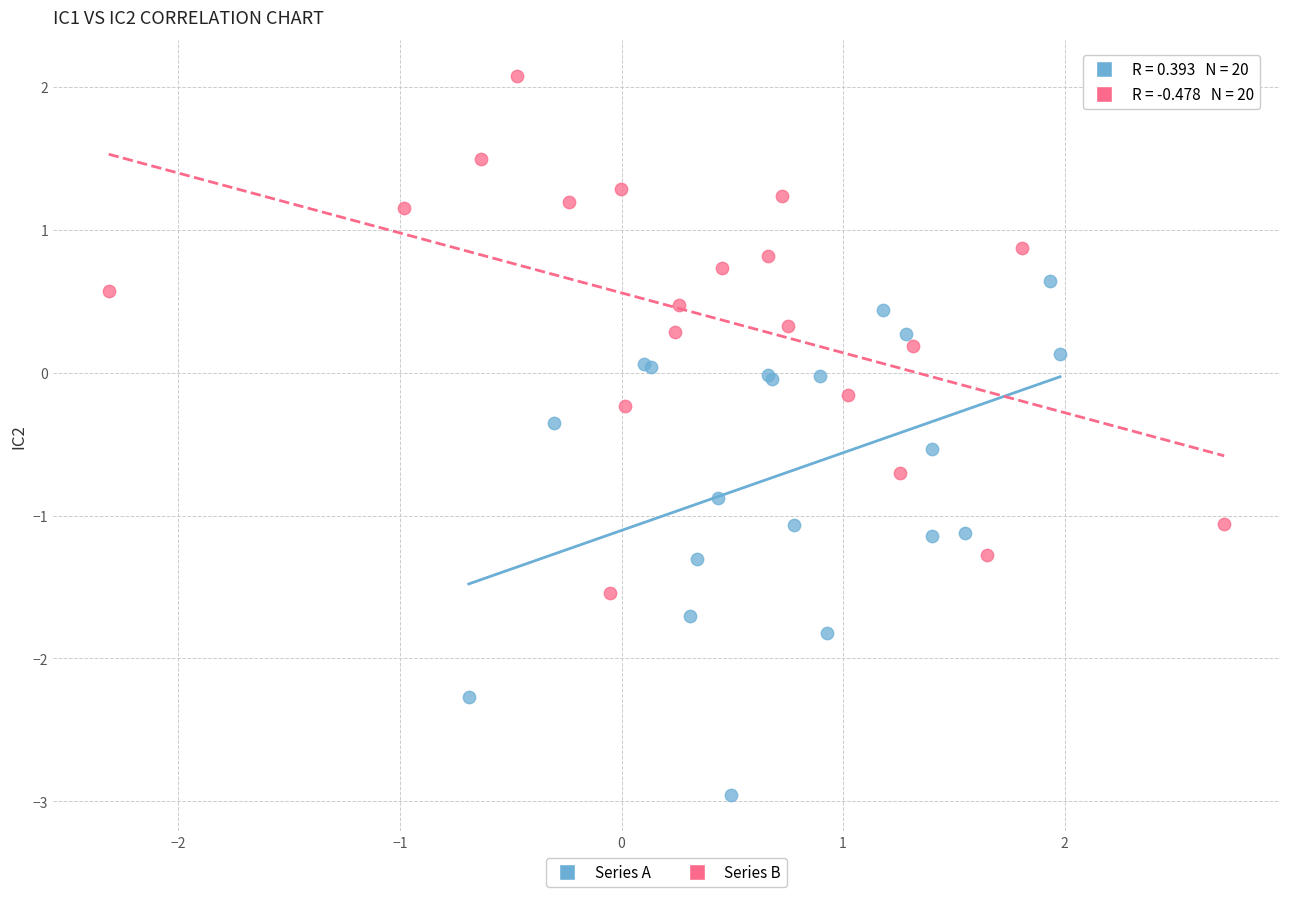

Which series reaches the minimum Y coordinate?

Series A